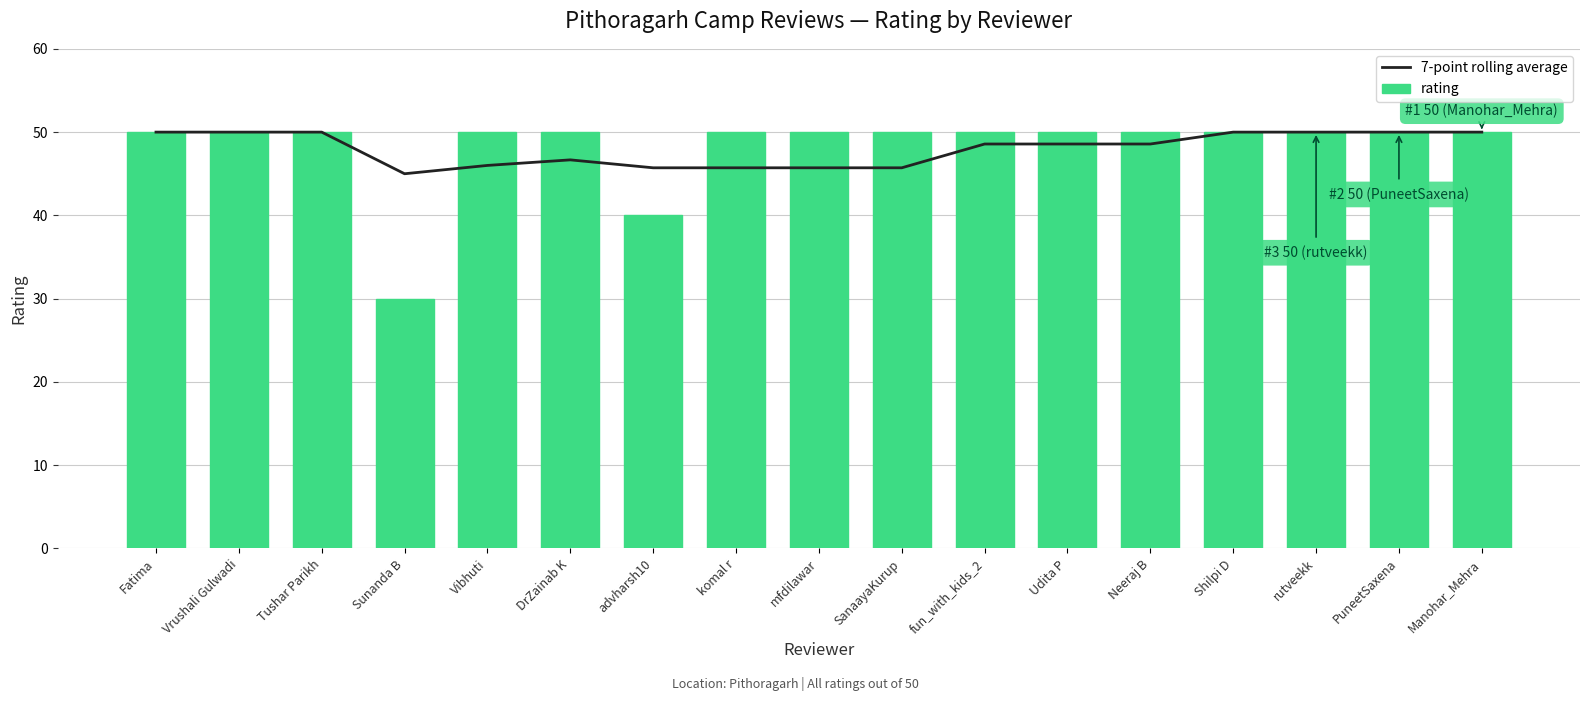

How many values in the 7-point rolling average series are below 48?

7